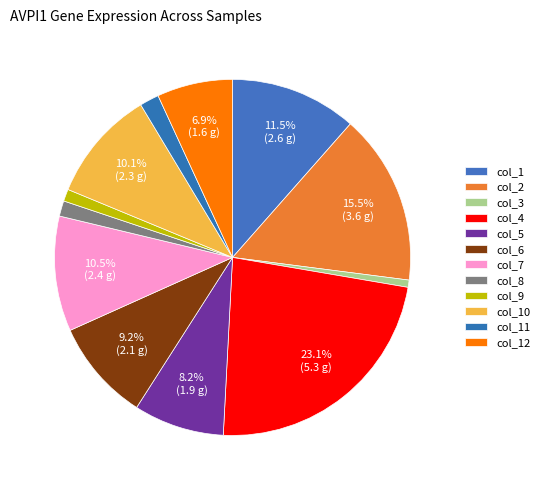

How many slices are in this pie chart?

12